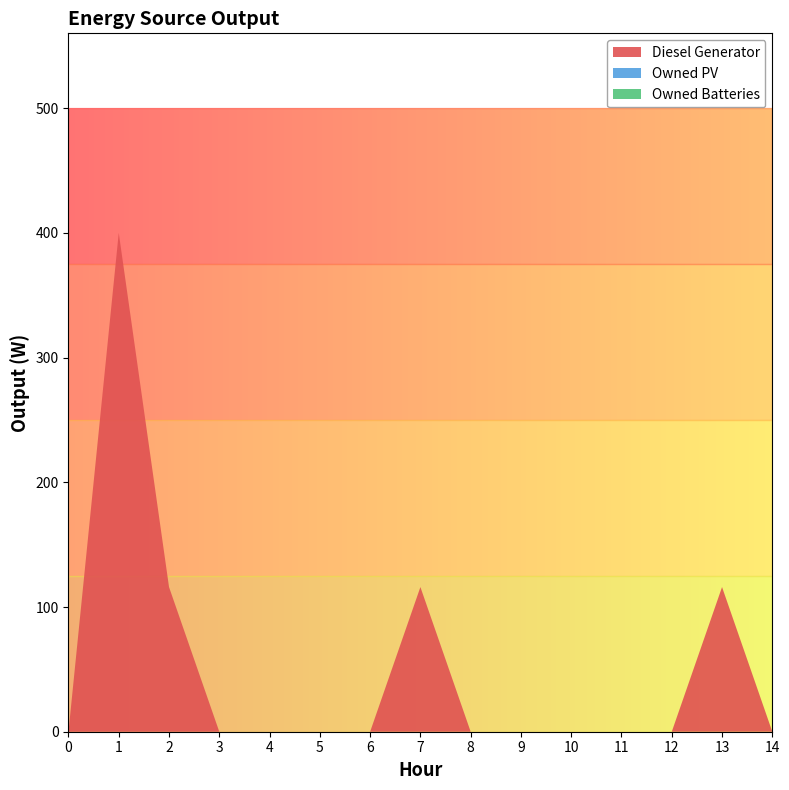

True or false: Owned Batteries and Owned PV cross at least once.

False